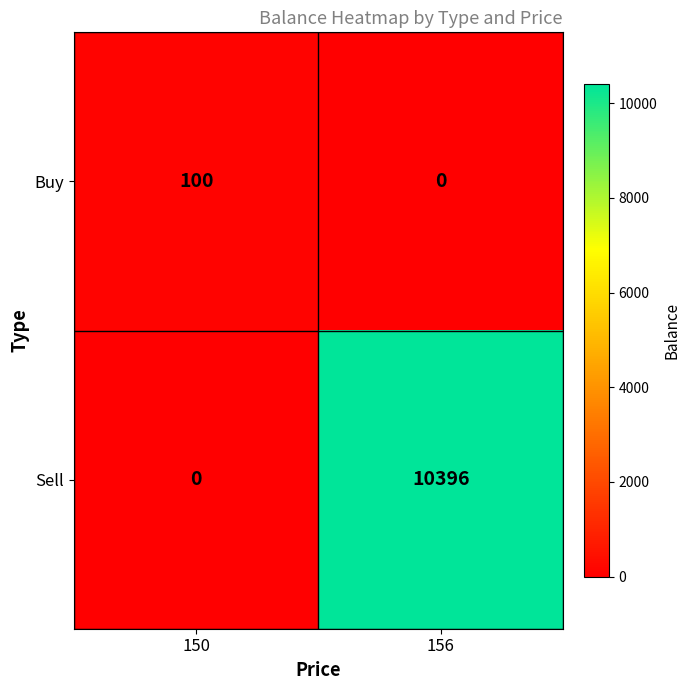

Reading left to right, what are all the values shown in this chart?

Buy: 100	0
Sell: 0	10396